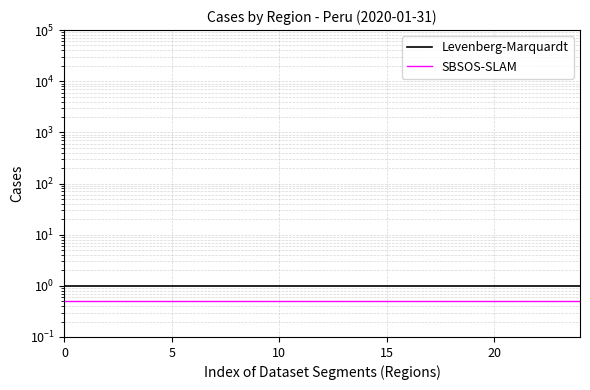

The value of SBSOS-SLAM at 23 is 0.3. True or false?

False